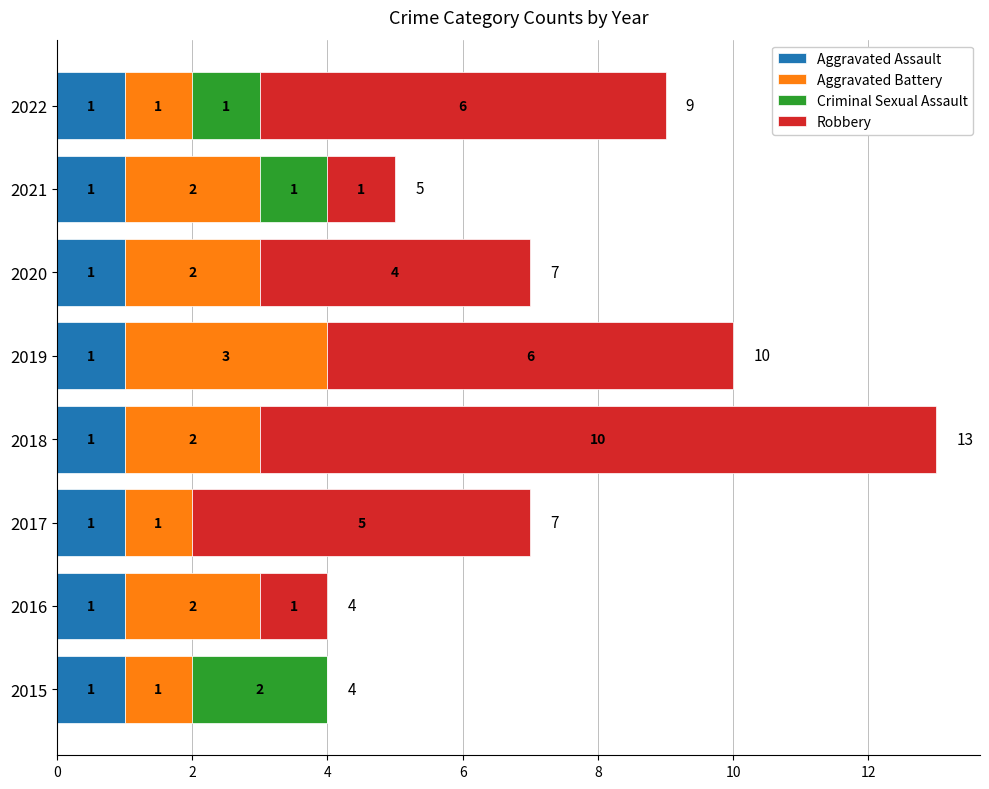

The Aggravated Assault series shows 1 at 2020. True or false?

True